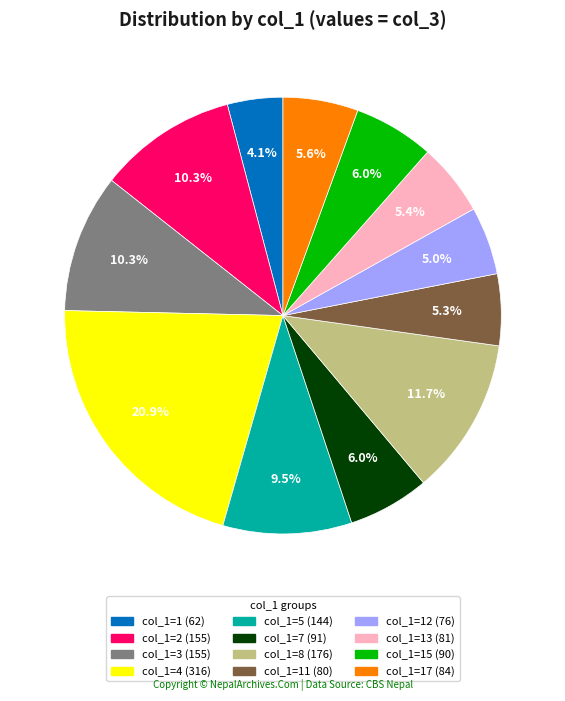

Is there any slice that represents more than half of the pie?

No